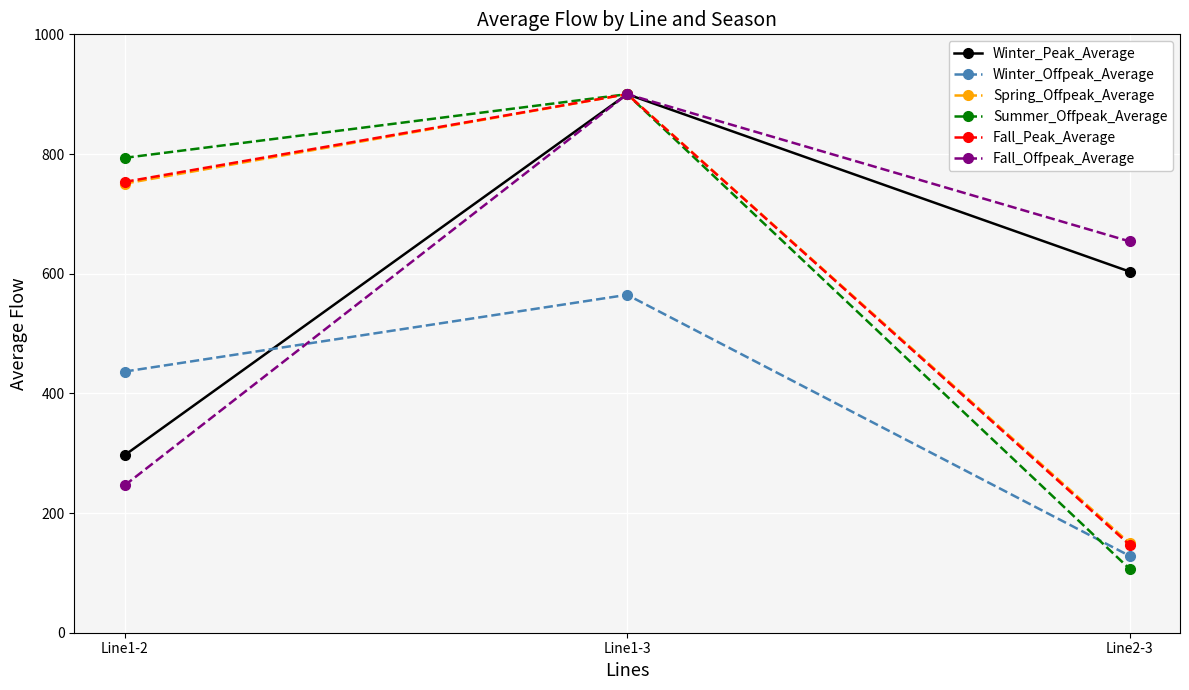

What is the difference between the Summer_Offpeak_Average values at Line1-2 and Line2-3?

687.1